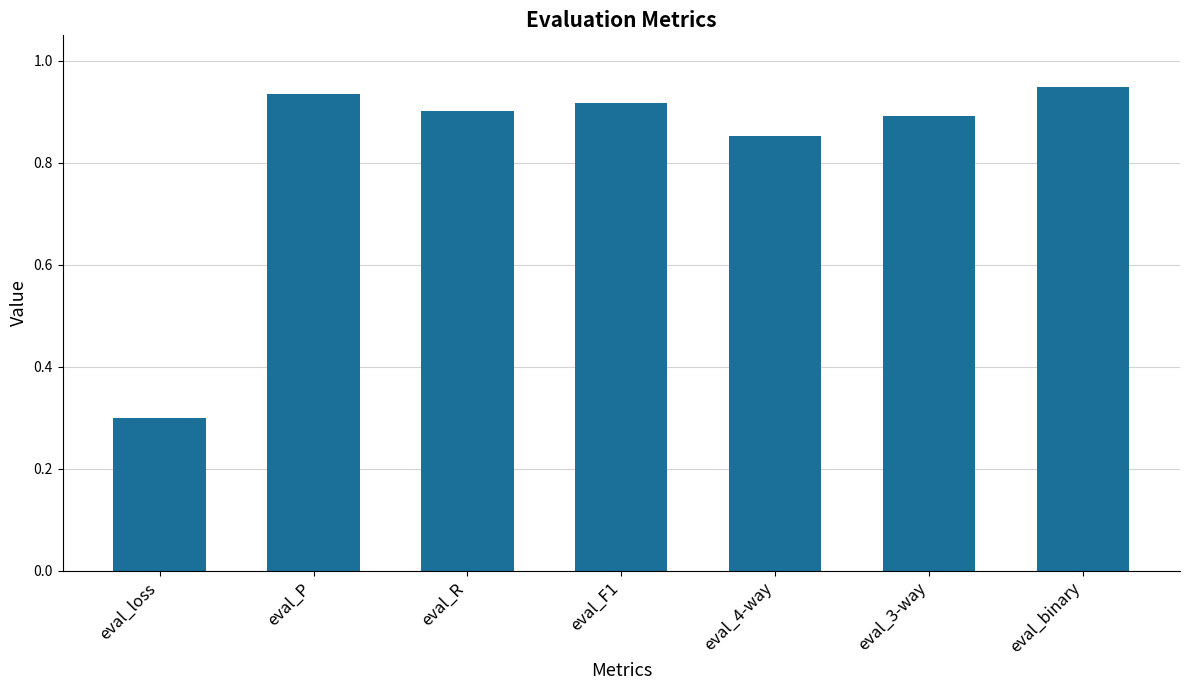

What position from the right is eval_binary?

1